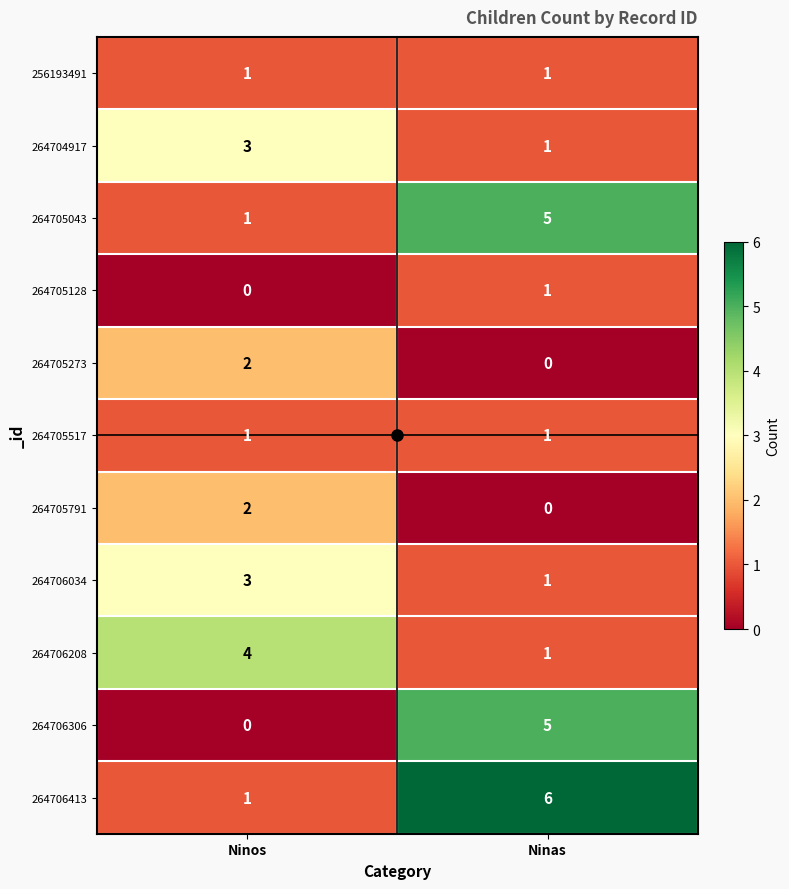

What is the total value across all series at Ninas?

22